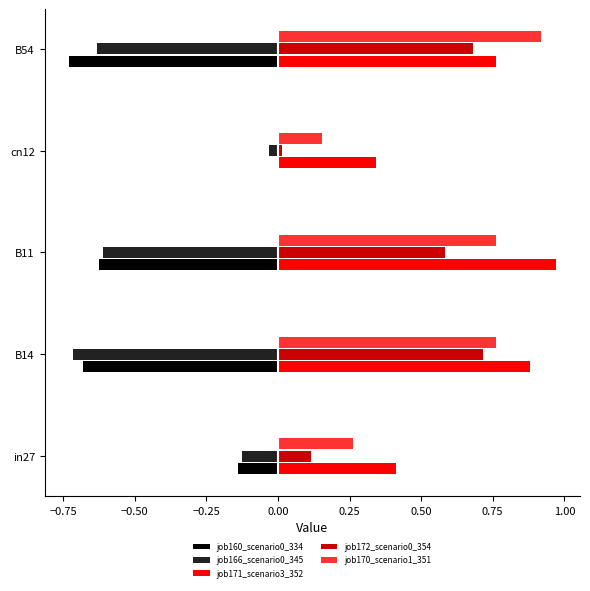

Which series has the largest total across all categories?

job171_scenario3_352